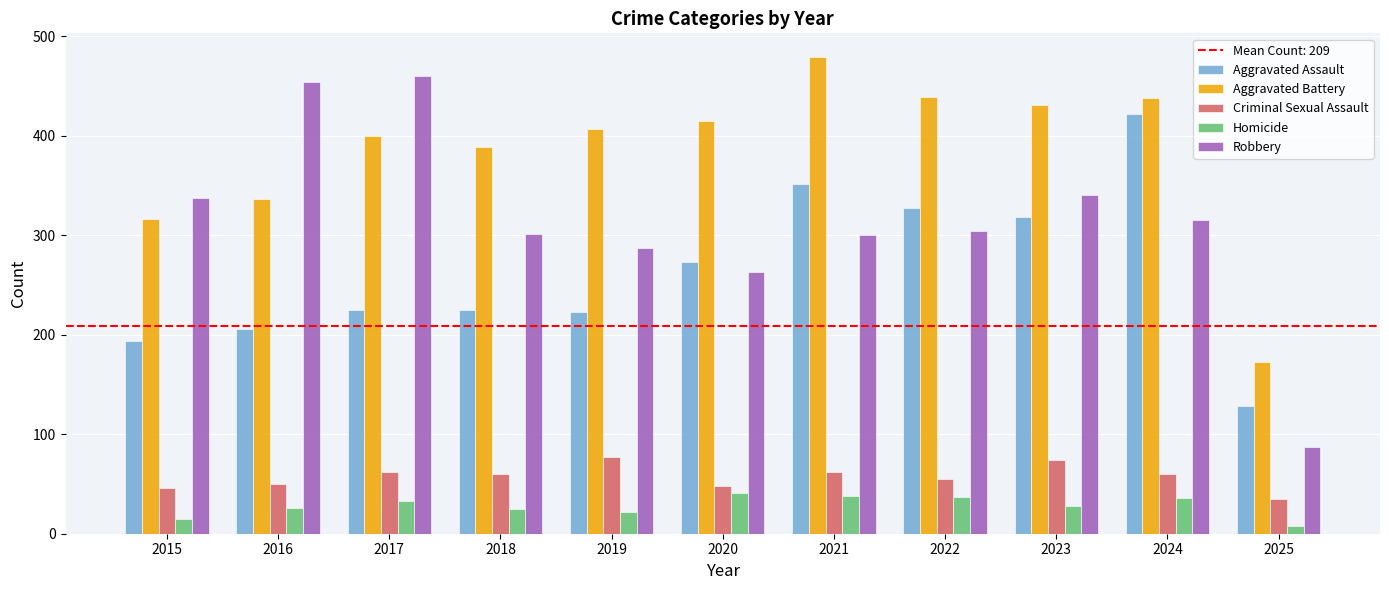

What is the highest value of the Aggravated Assault series?

422